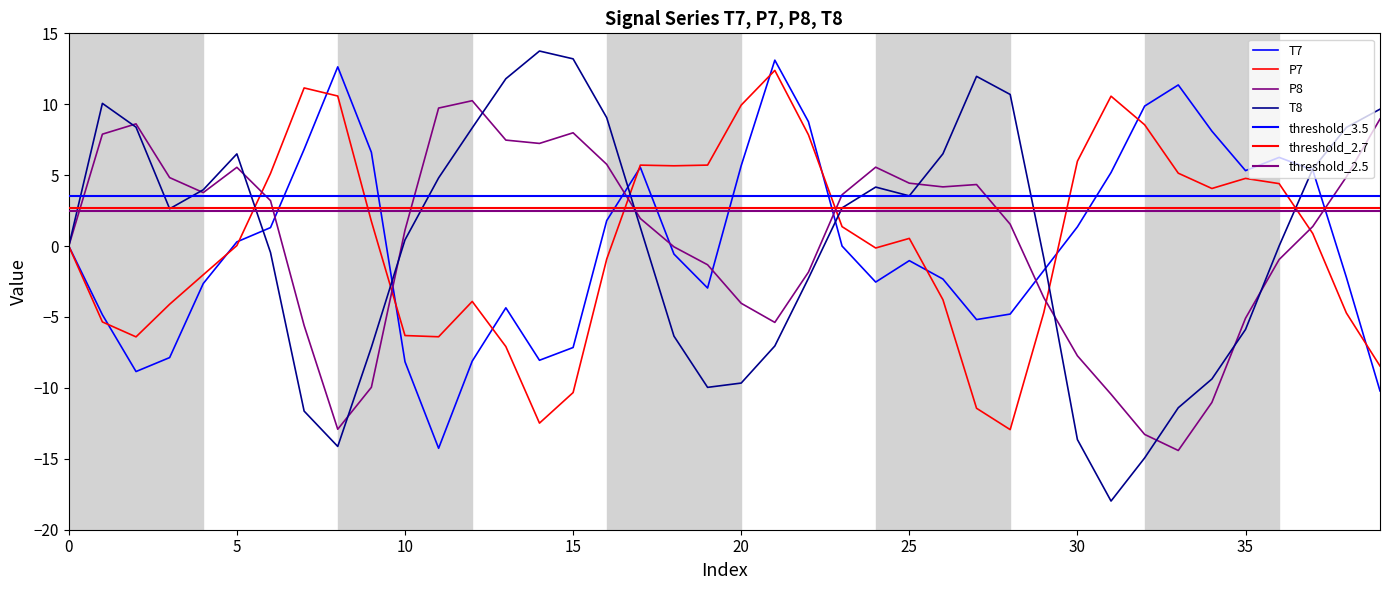

What is the total value across all series at 21?

13.1